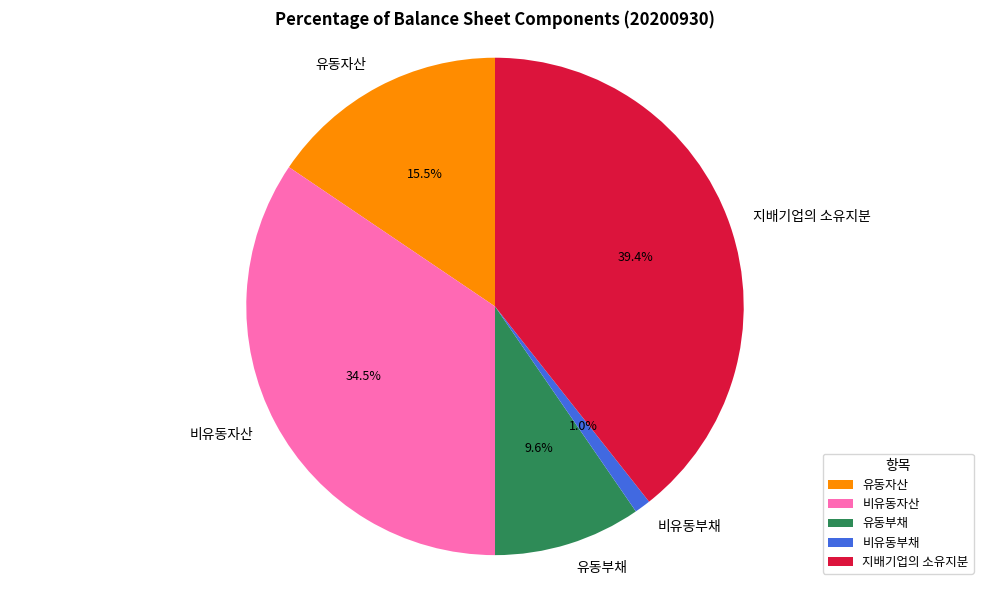

Does 유동부채 account for over 50% of the chart?

No